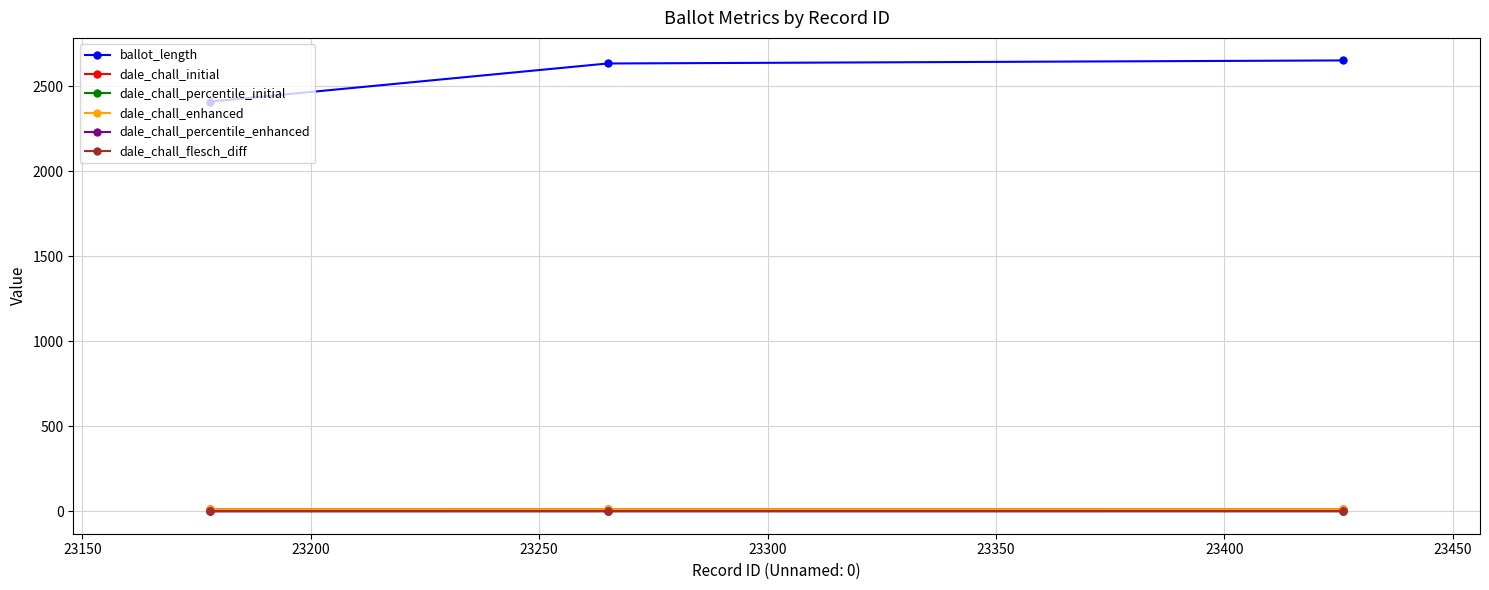

Is this an area chart (filled region under the line)?

No